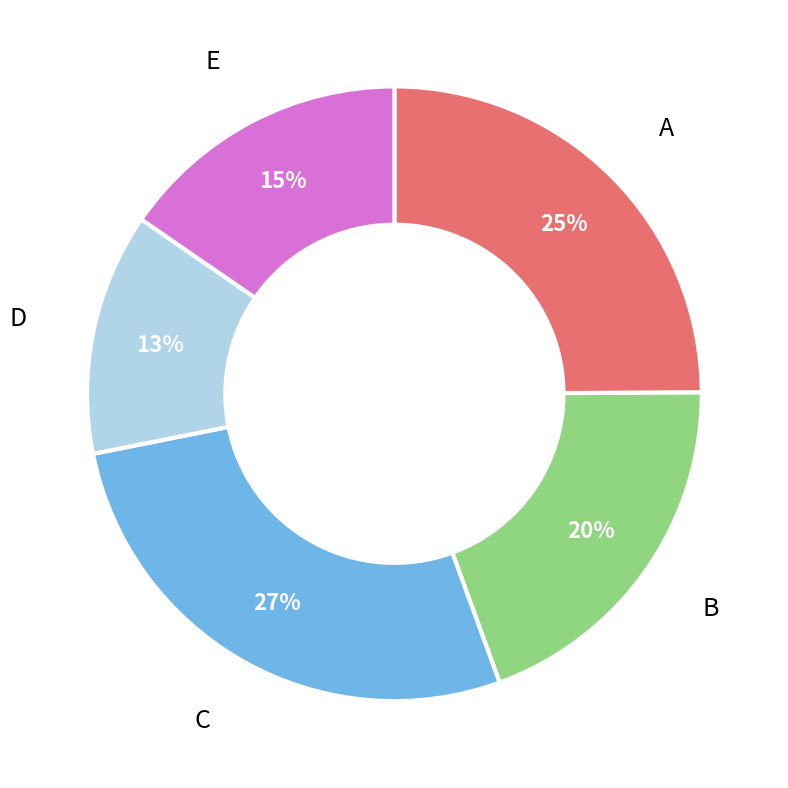

The D slice represents 13% of the pie. True or false?

True